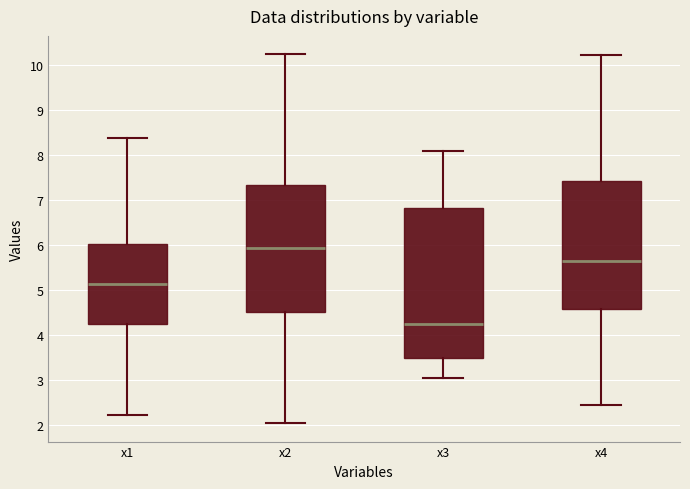

Comparing the boxes themselves (not the whiskers), which one is the tallest?

x3